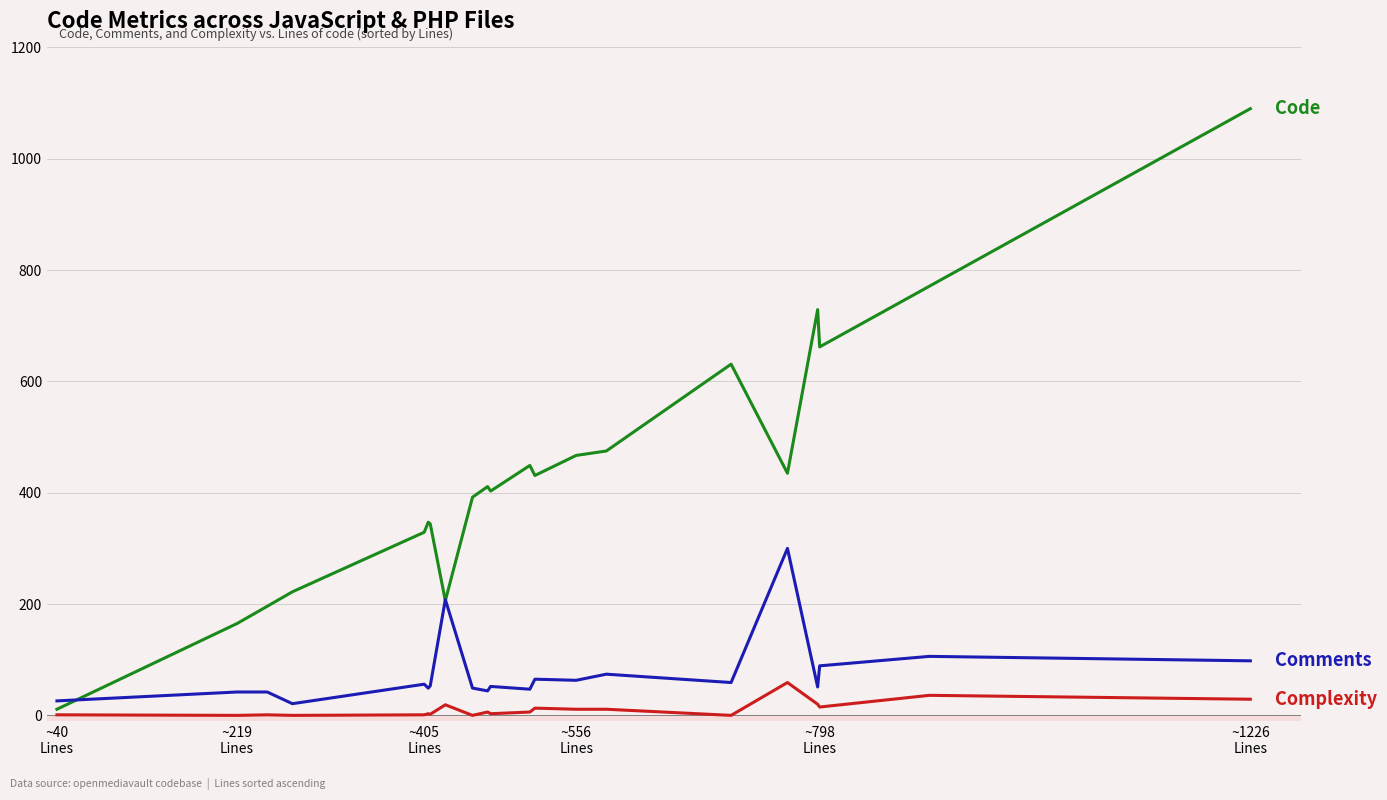

What is the greatest value displayed?

1090